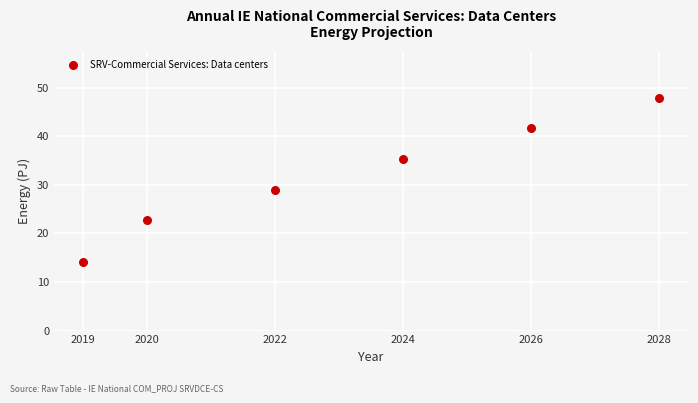

What Y value in the scatter plot is closest to 31?

29.0